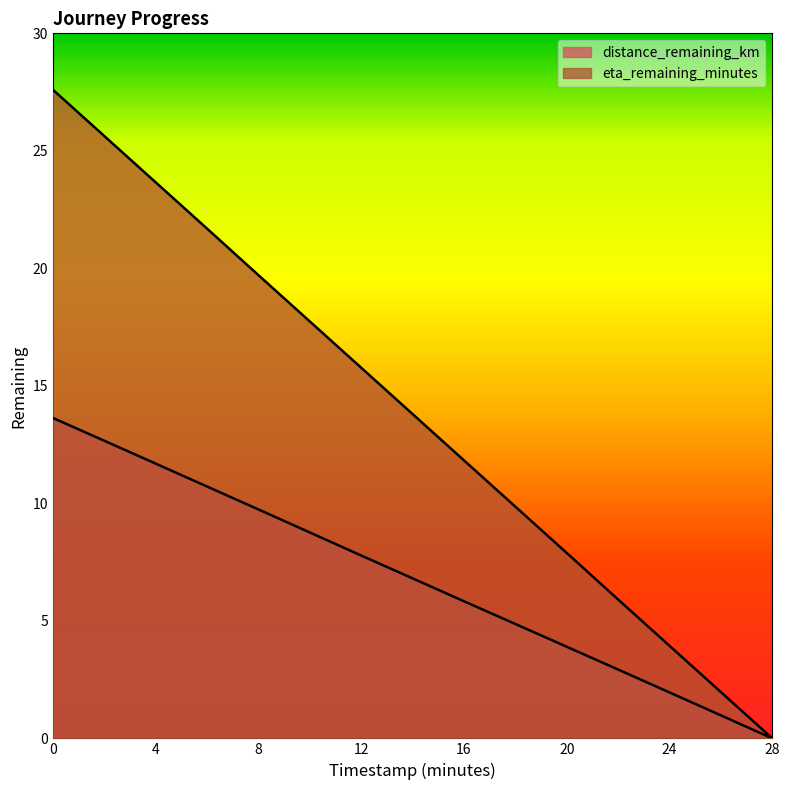

True or false: eta_remaining_minutes has more than 2 points higher than both neighbors.

False